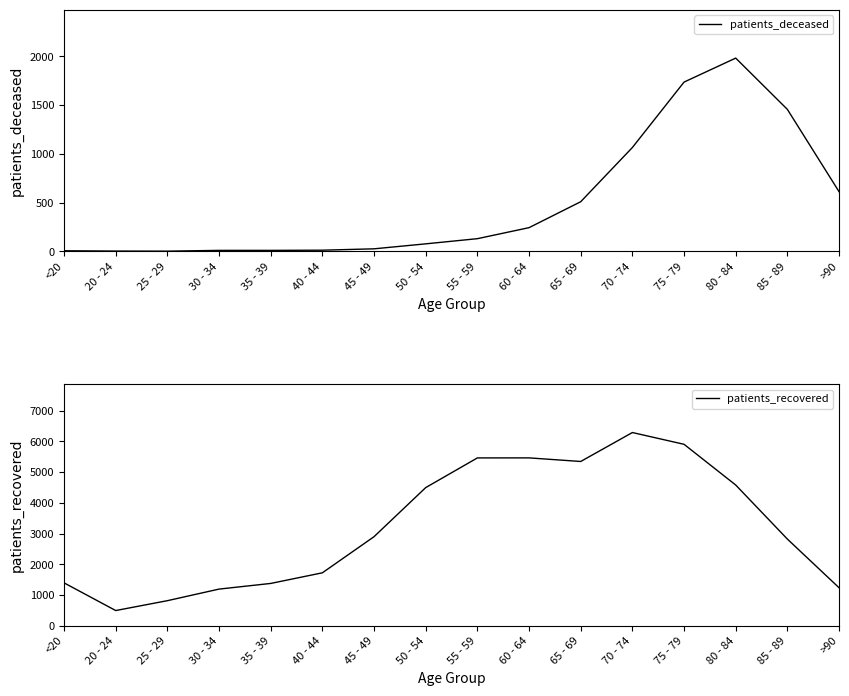

In patients_recovered, how many points are higher than both neighbors (excluding endpoints)?

2